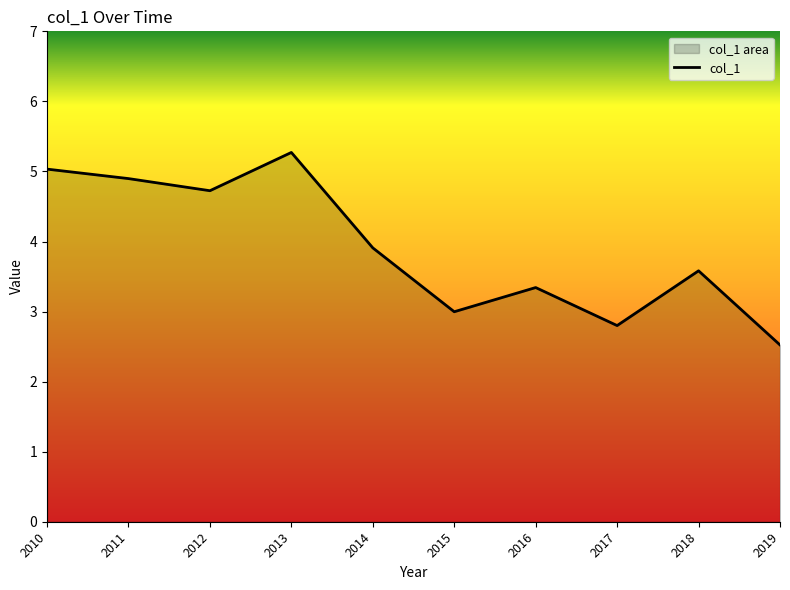

How many lines are shown in the chart?

1